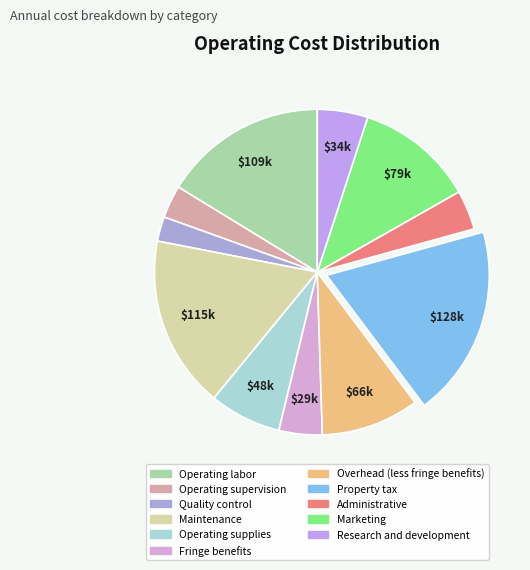

Is it true that Operating supplies is 7% of the pie?

True